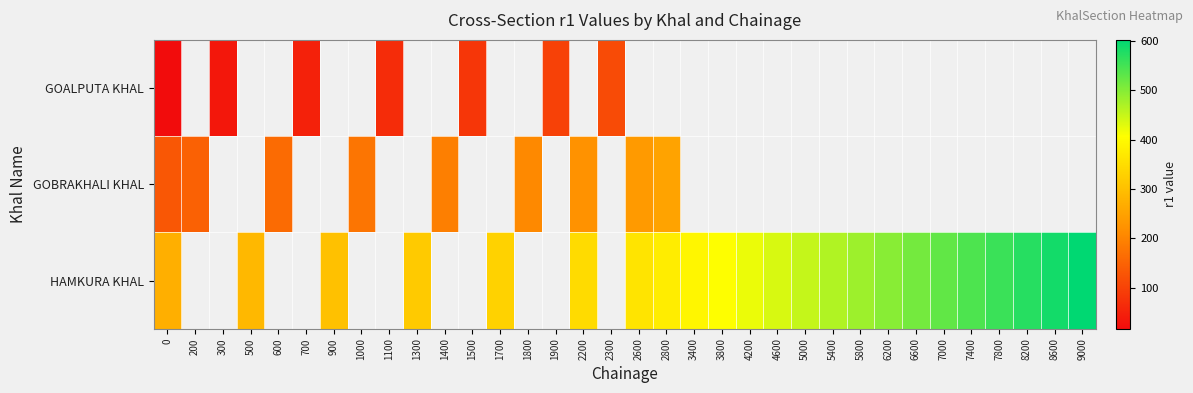

How many values in GOBRAKHALI KHAL are above zero?

9